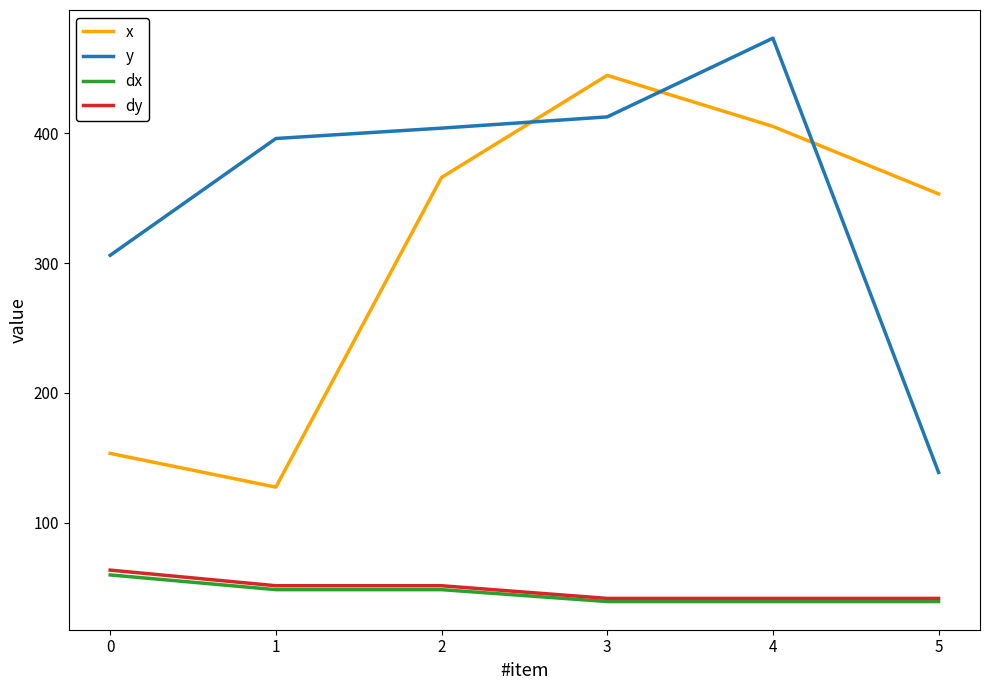

Is the value of dx at 4 greater than the value of y at 5?

No